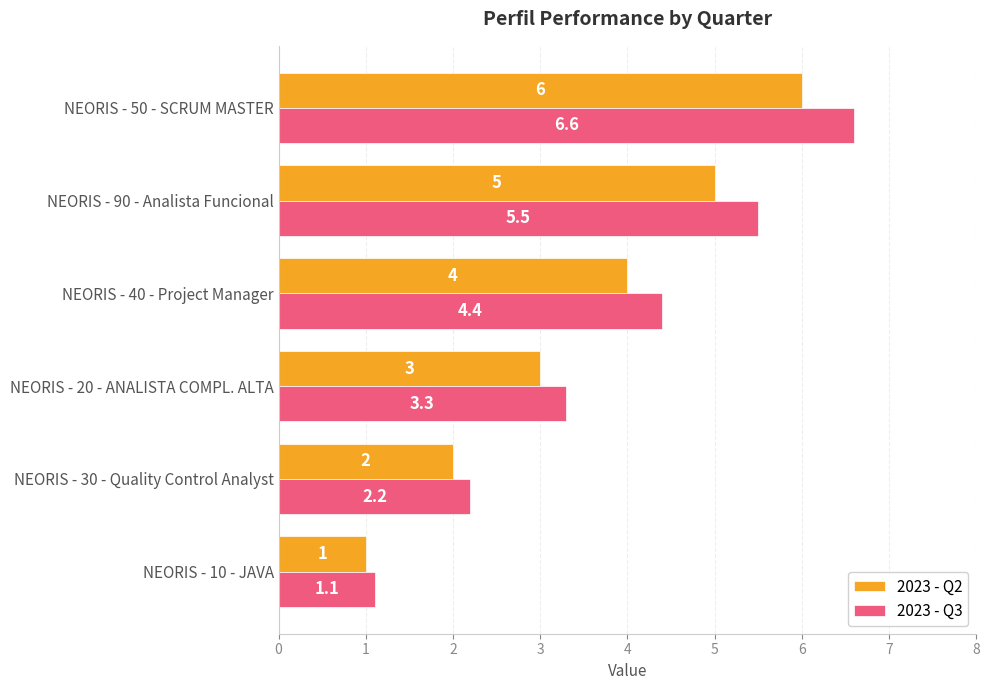

What is the difference between the second highest and minimum values in the 2023 - Q3 series?

4.4